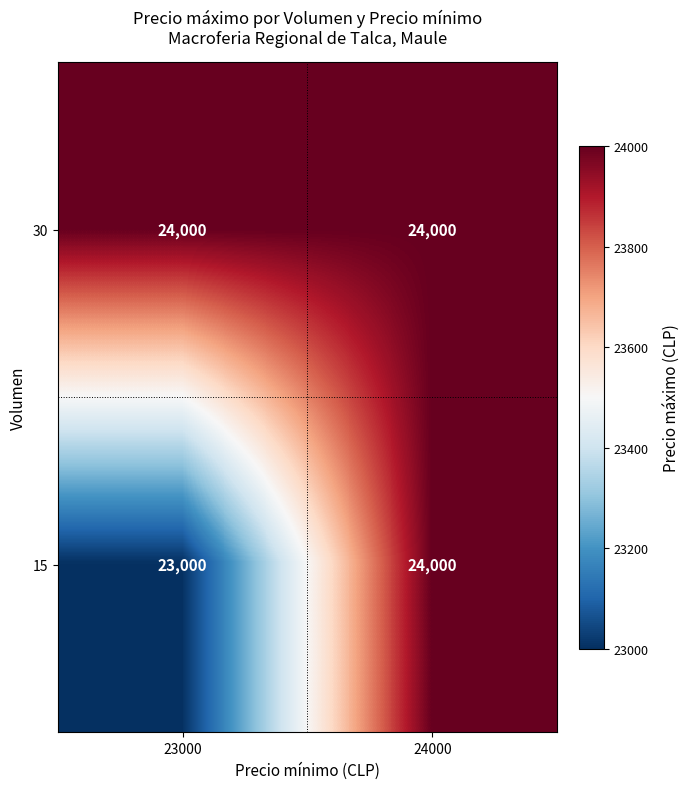

List the series in order of their overall mean, lowest first.

15, 30